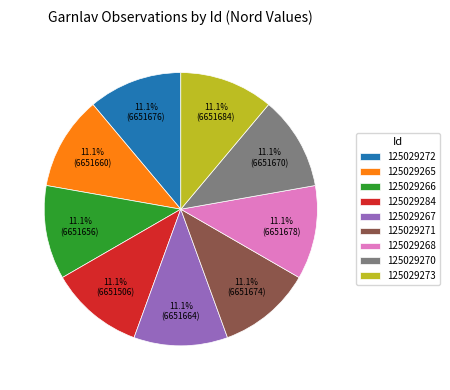

To the nearest percent, what is the combined percentage of 125029266 and 125029265?

22%